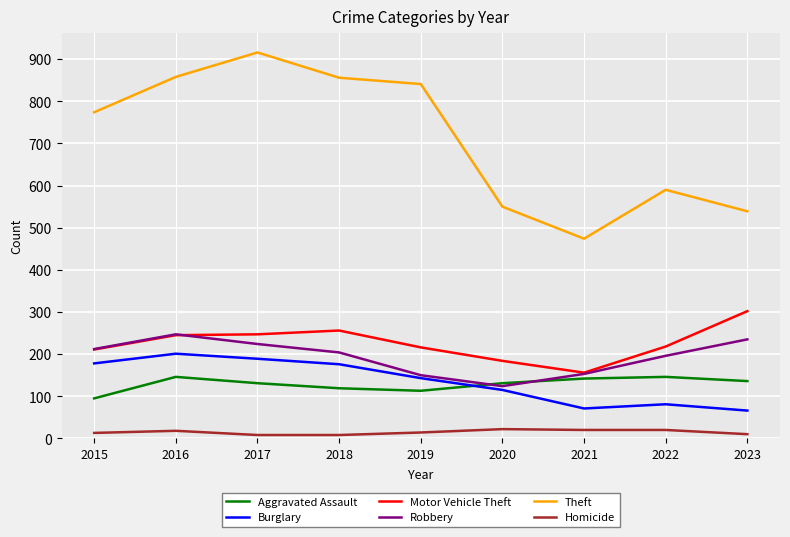

Which series has the largest total across all categories?

Theft